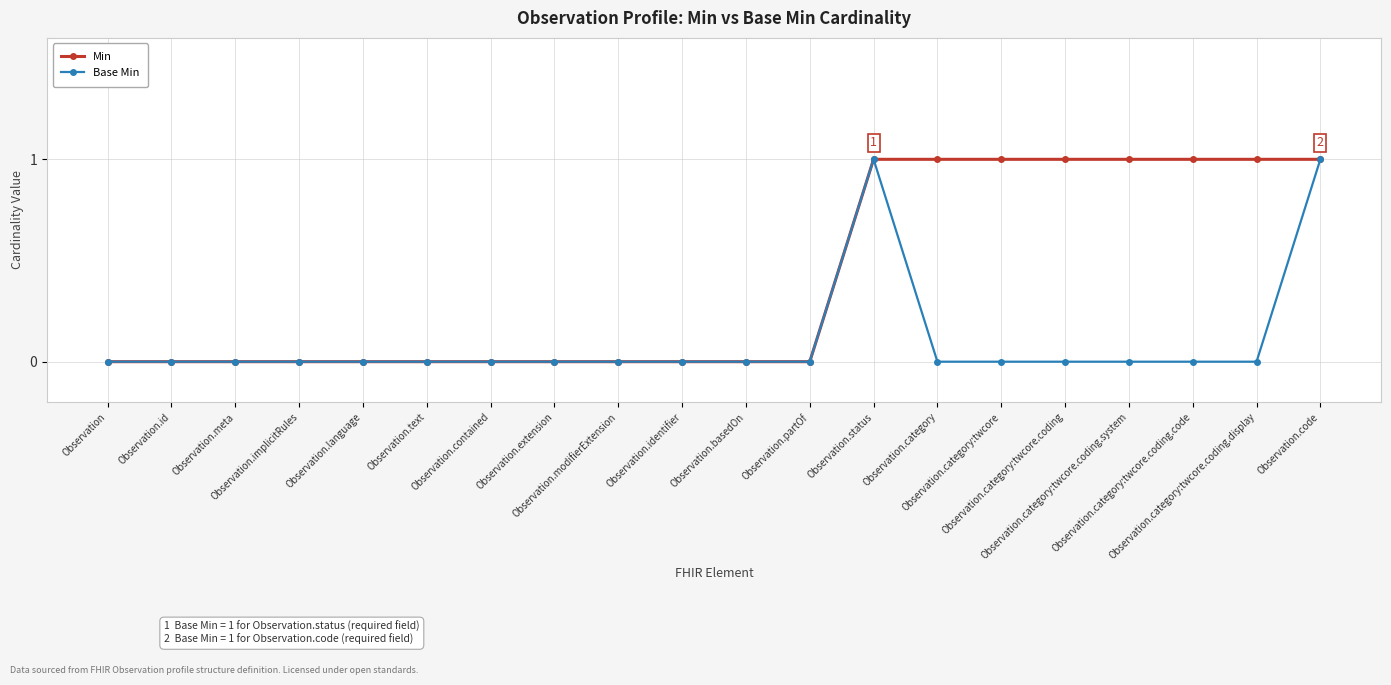

List the series in order of their overall mean, lowest first.

Base Min, Min